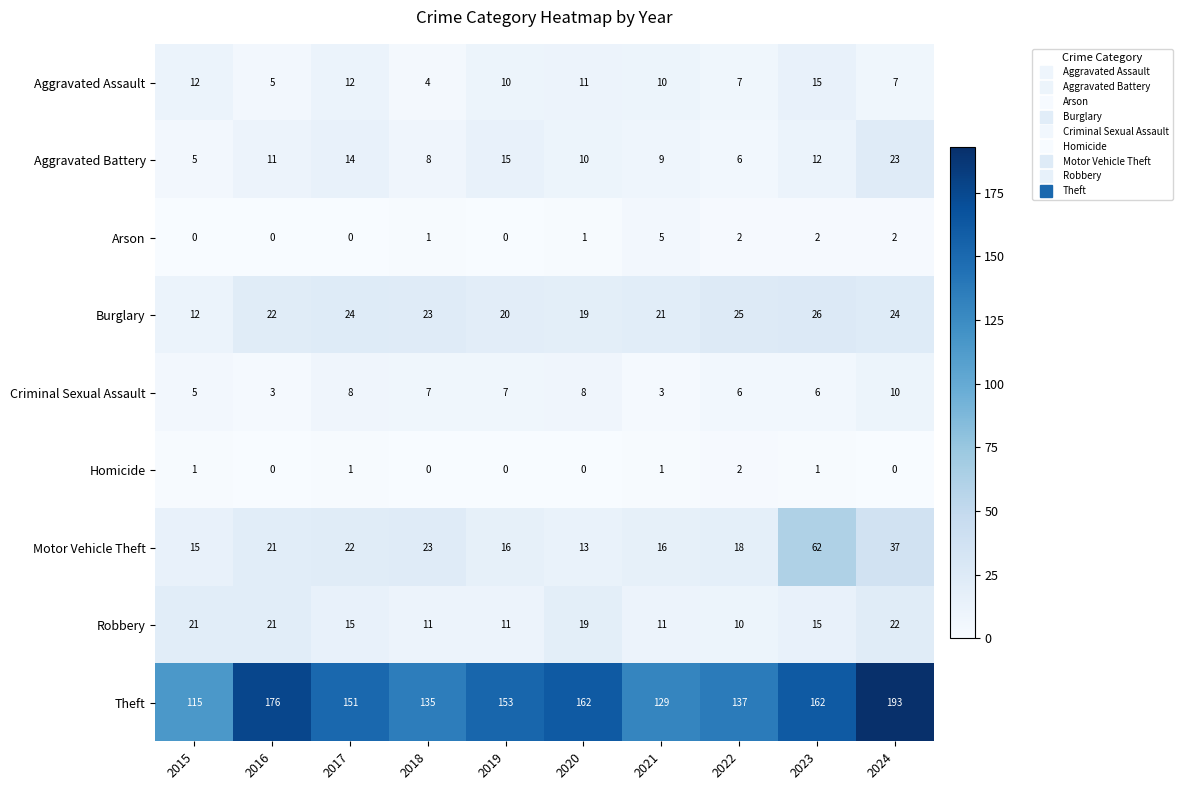

At which label does Motor Vehicle Theft reach its peak?

2023